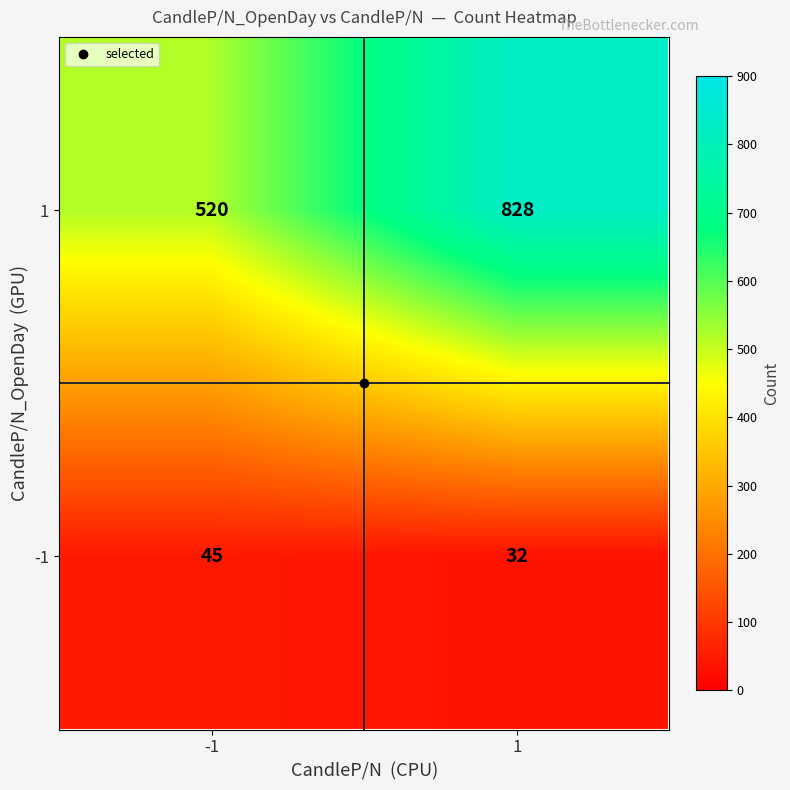

The value of 1 at -1 is 262. True or false?

False